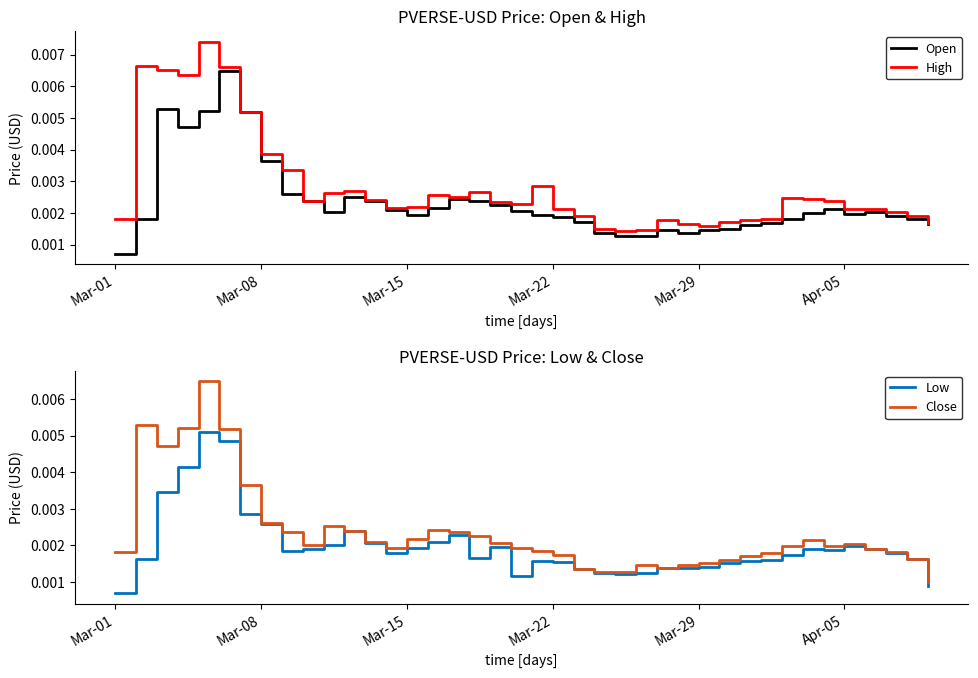

Which series has the largest total across all categories?

High